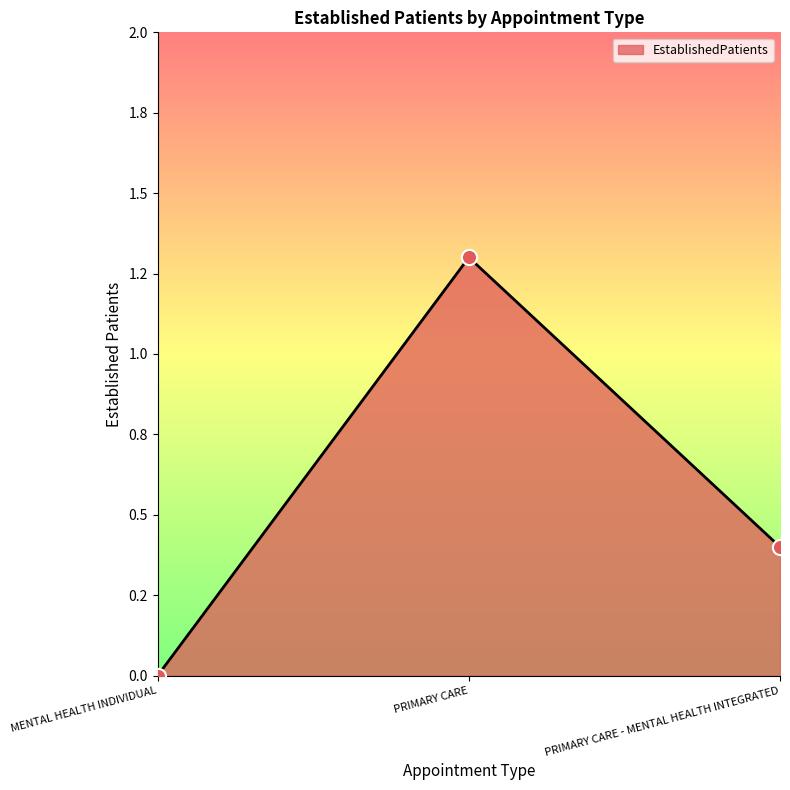

Between PRIMARY CARE and MENTAL HEALTH INDIVIDUAL, which is larger?

PRIMARY CARE